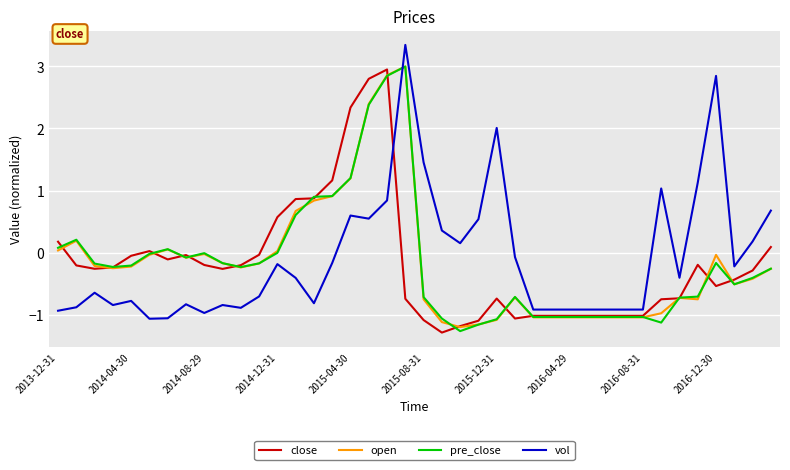

What is the sum of all vol values?

-3.3